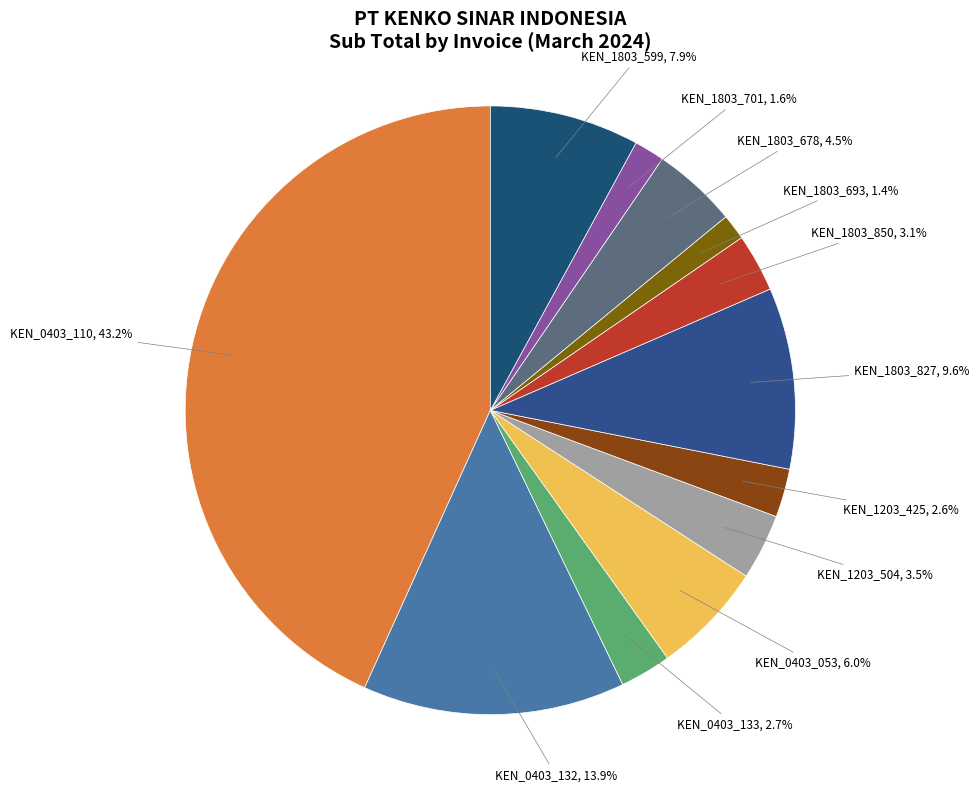

The KEN_0403_110 slice represents 43% of the pie. True or false?

True